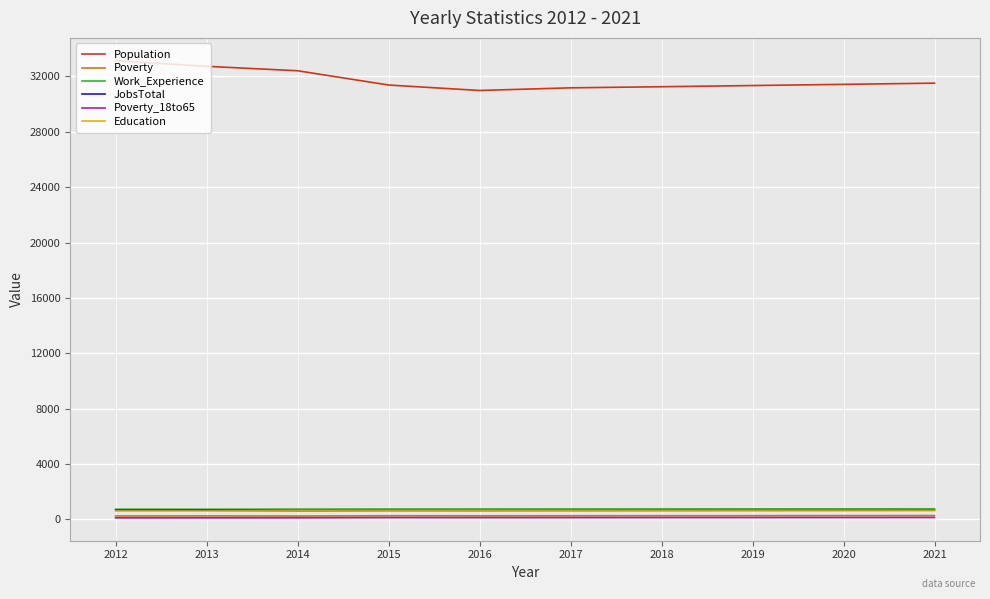

What is the average value of the Work_Experience series?

760